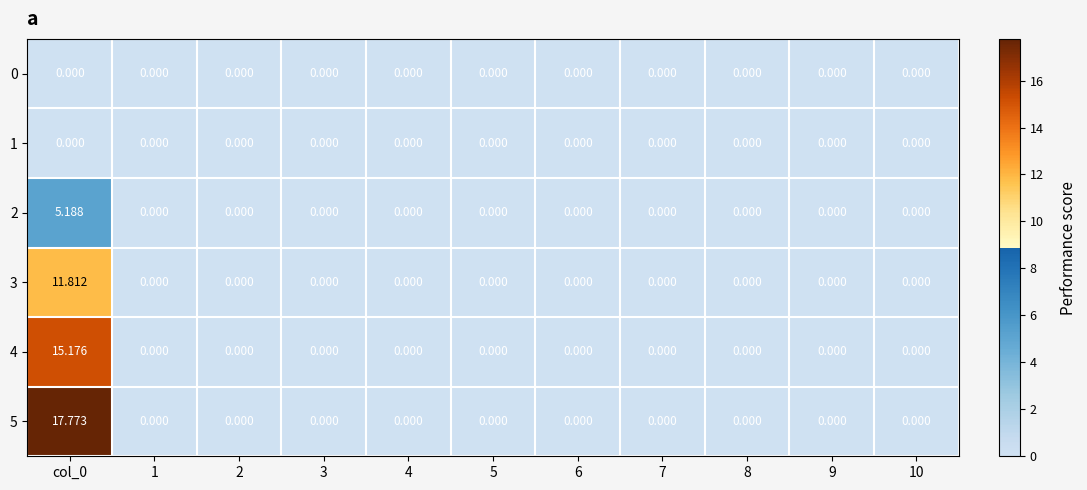

Between 5 and col_0, which is larger?

5